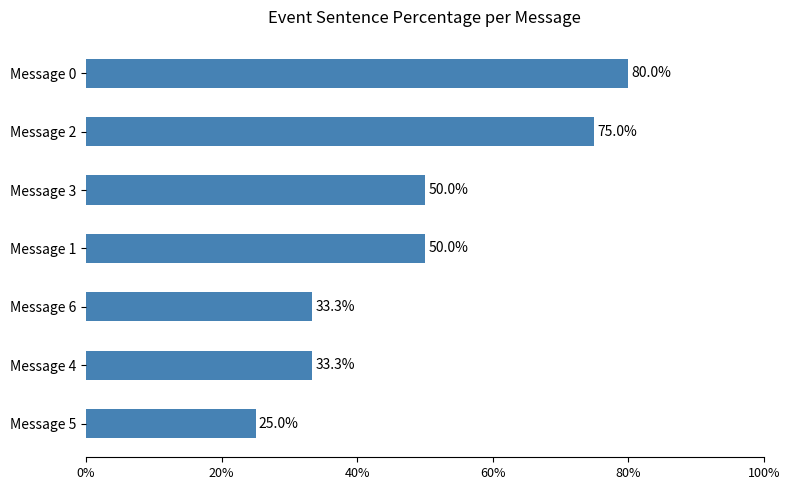

The chart shows a value of 17.3 at Message 2. True or false?

False